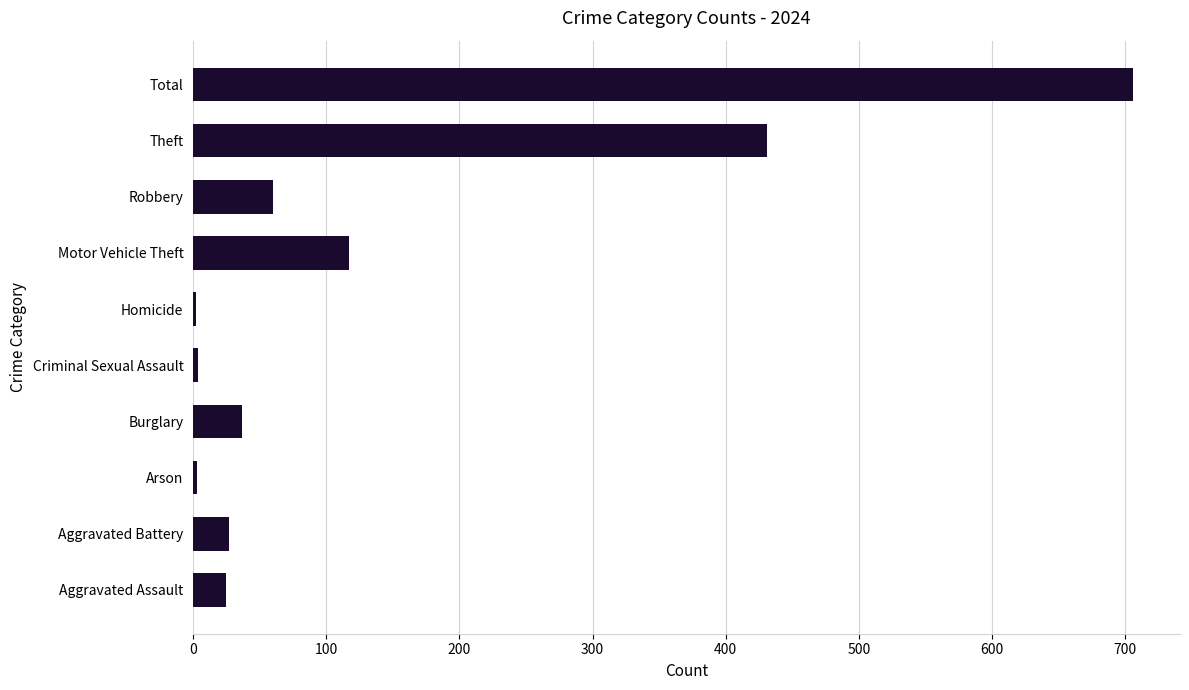

What is the sum of the values at Motor Vehicle Theft and Total?

823